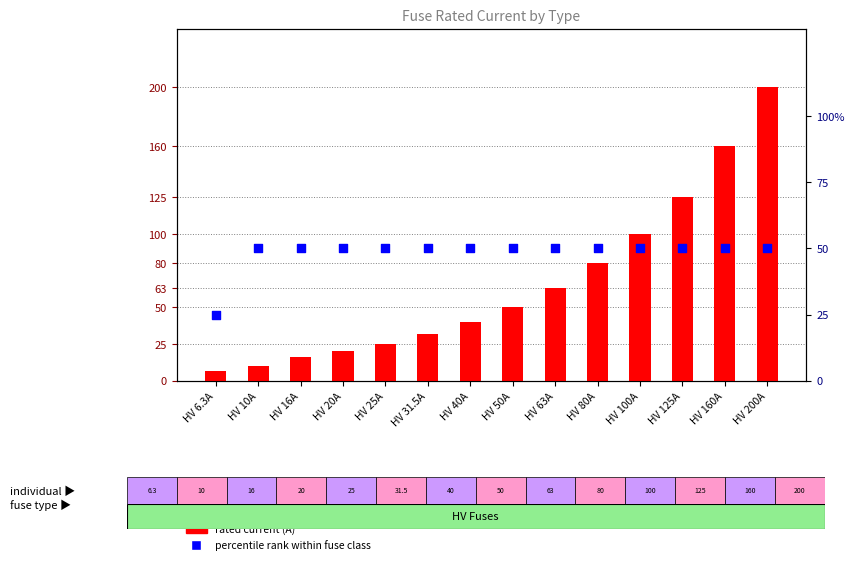

Which series has the largest total across all categories?

rated current (A)